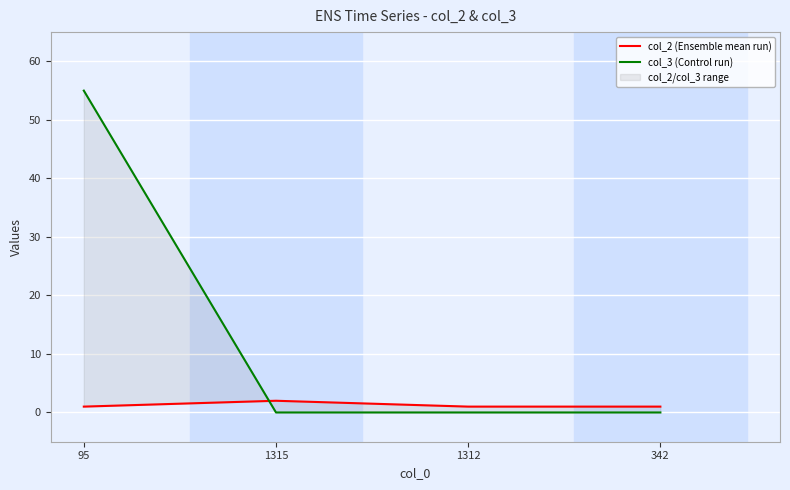

What is the label of the 4th point from the right?

95